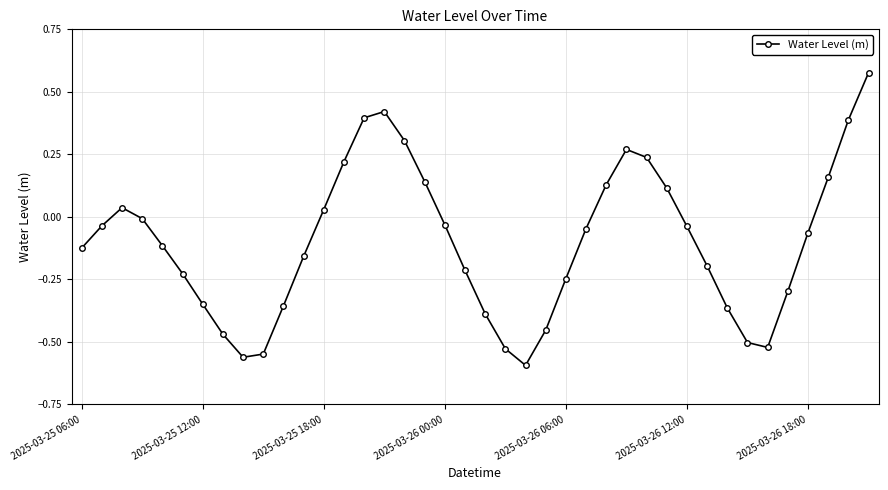

How many interior local peaks (higher than both neighbors) does the data have?

3